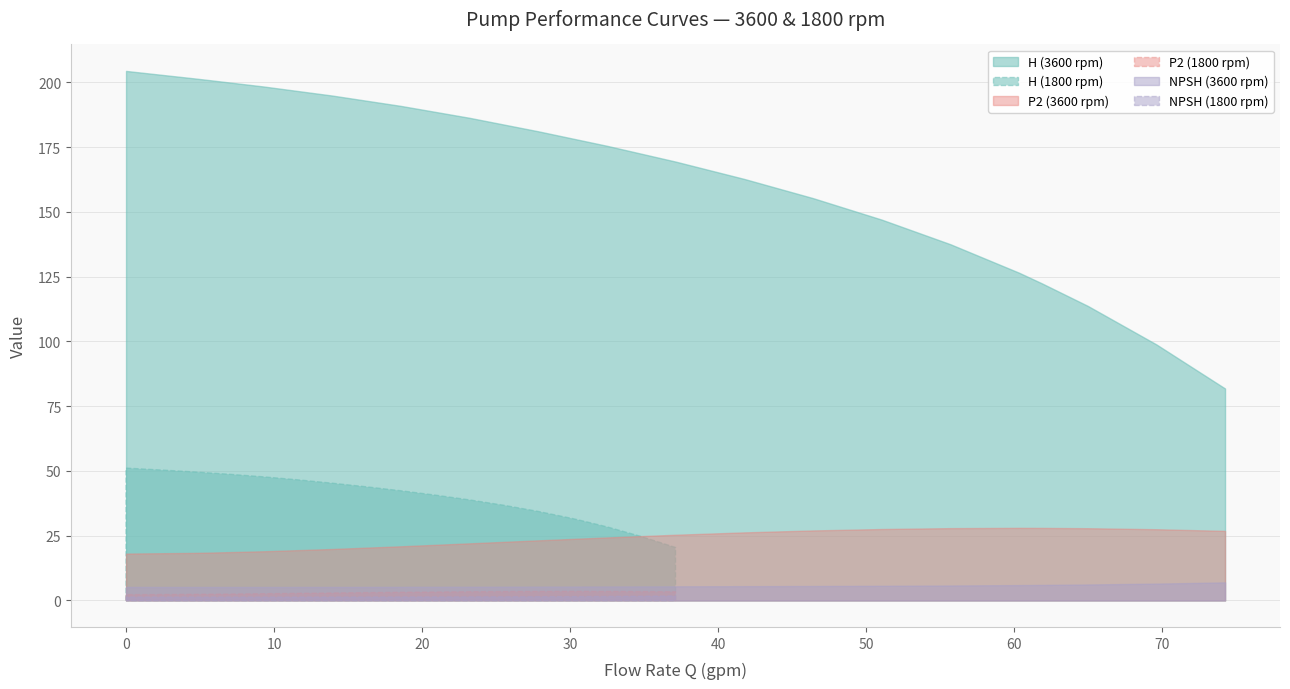

What is the maximum value shown in the chart?

204.4